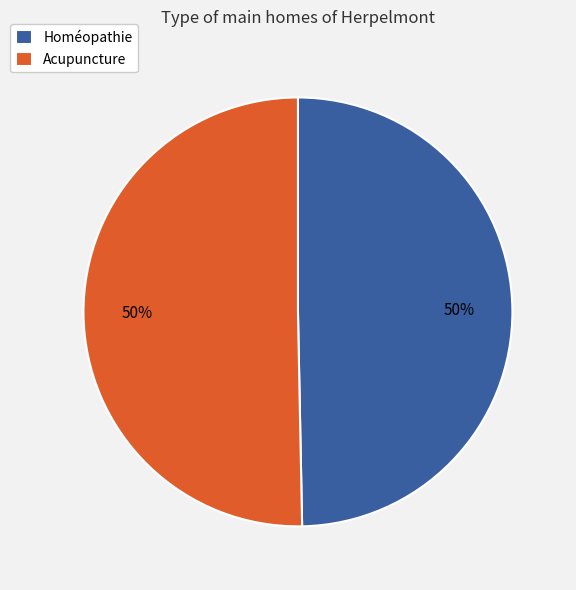

Do Homéopathie and Acupuncture together represent more than half of the pie?

Yes